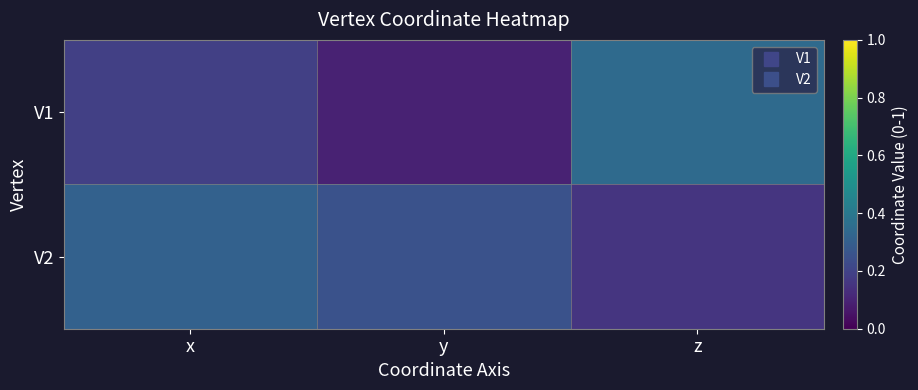

Reading left to right, transcribe all the data shown in this chart.

V1: x=0.2	y=0.1	z=0.3
V2: x=0.3	y=0.2	z=0.2